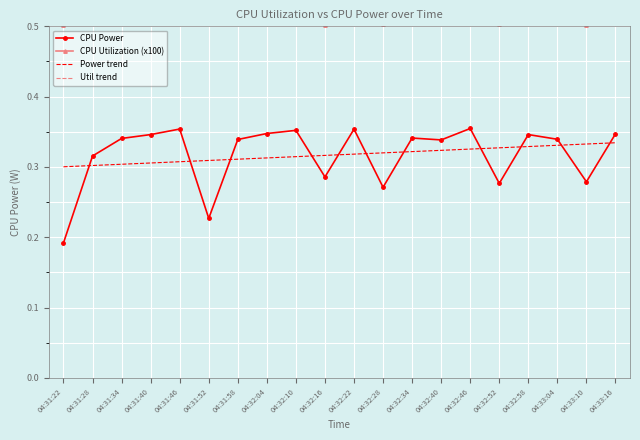

List the labels in order of CPU Utilization (x100) value, largest first.

04:31:58, 04:33:16, 04:31:28, 04:31:34, 04:31:40, 04:32:22, 04:32:40, 04:32:46, 04:32:58, 04:33:04, 04:31:46, 04:32:04, 04:32:10, 04:32:34, 04:31:52, 04:32:28, 04:32:52, 04:31:22, 04:32:16, 04:33:10